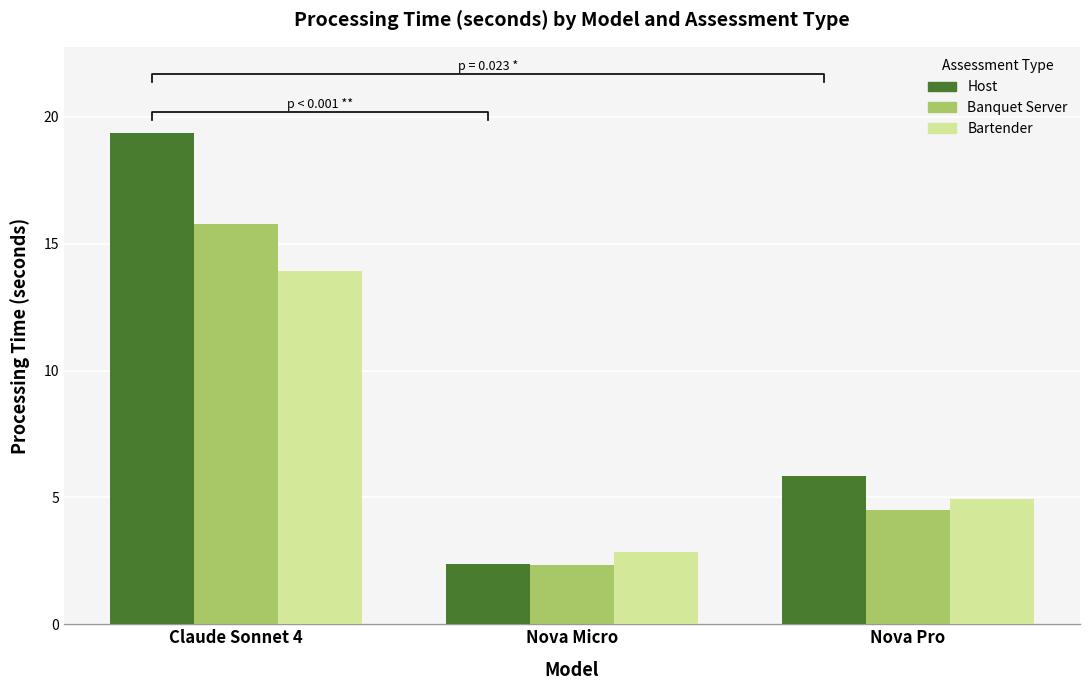

What is the value of the Bartender bar at the 1st from the left?

13.9